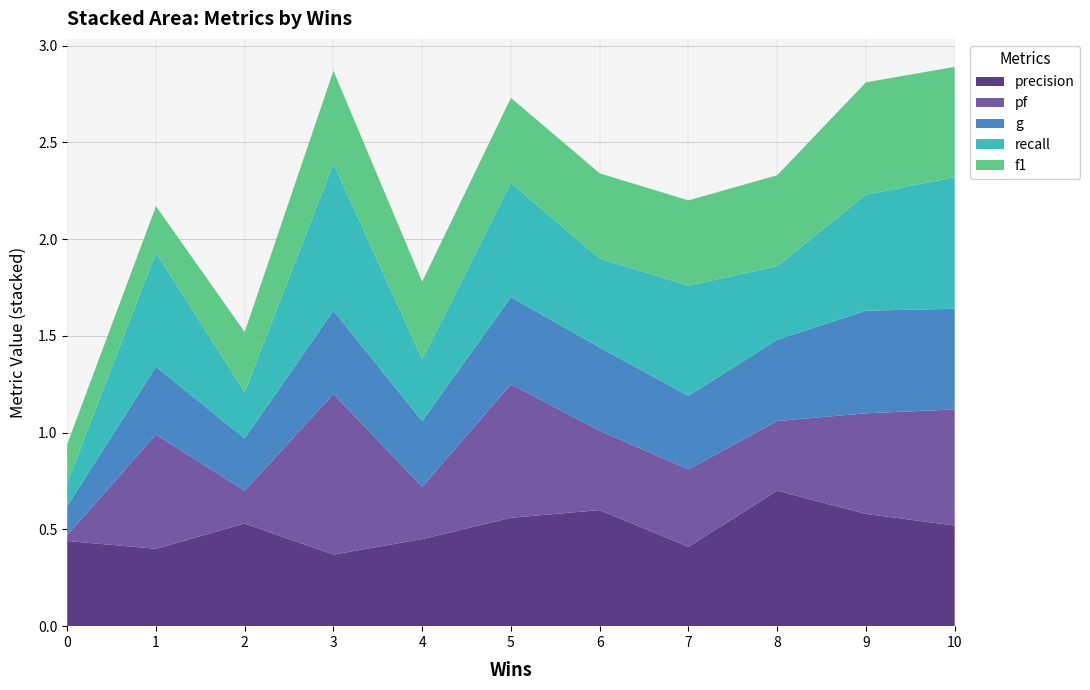

Reading right to left, transcribe all the data shown in this chart.

precision: 0.5	0.6	0.7	0.4	0.6	0.6	0.5	0.4	0.5	0.4	0.4
pf: 0.6	0.5	0.4	0.4	0.4	0.7	0.3	0.8	0.2	0.6	0.0
g: 0.5	0.5	0.4	0.4	0.4	0.5	0.3	0.4	0.3	0.3	0.1
recall: 0.7	0.6	0.4	0.6	0.5	0.6	0.3	0.8	0.2	0.6	0.1
f1: 0.6	0.6	0.5	0.4	0.4	0.4	0.4	0.5	0.3	0.2	0.2